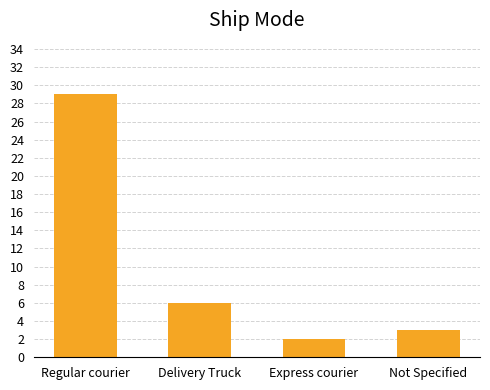

Reading left to right, list all the values displayed in this chart.

29	6	2	3